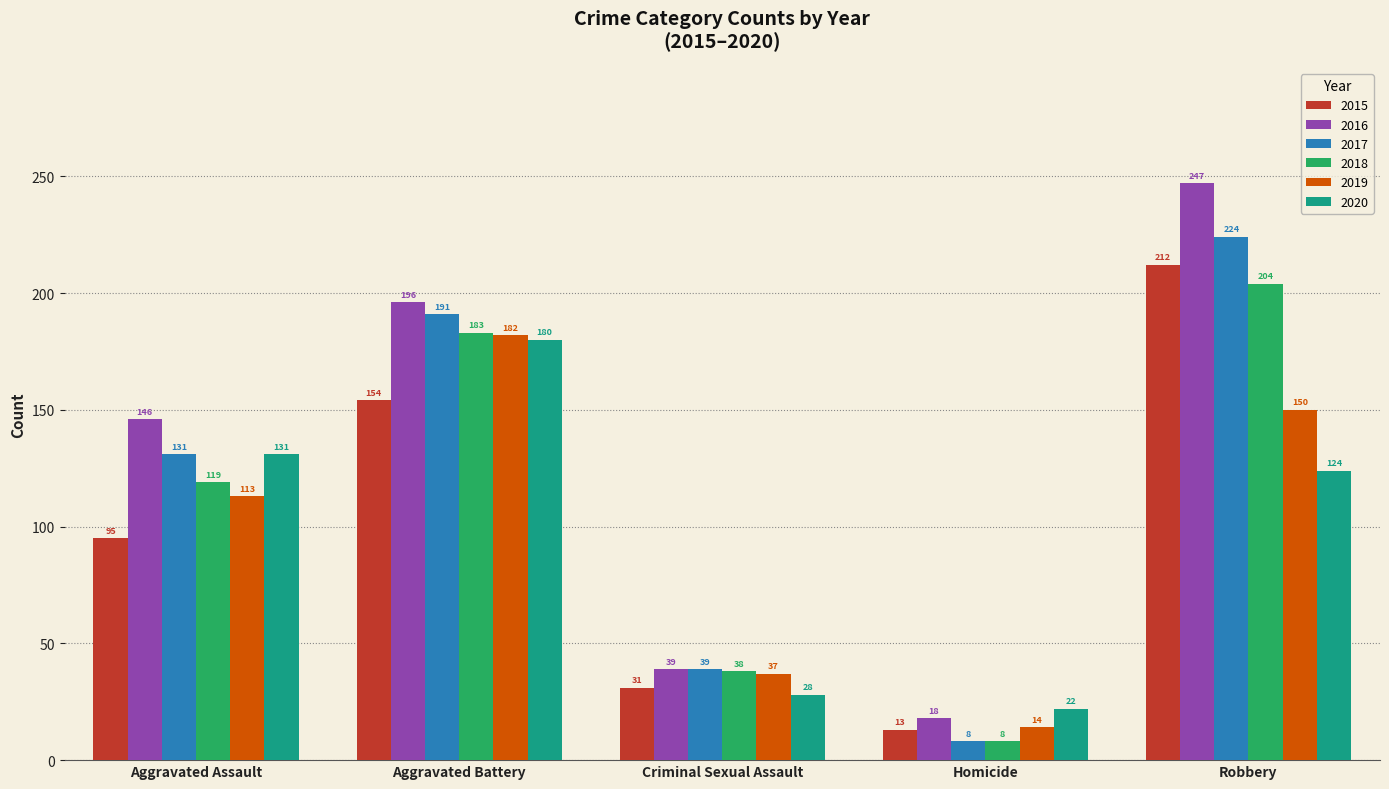

What is the difference between the maximum and minimum values in the 2018 series?

196